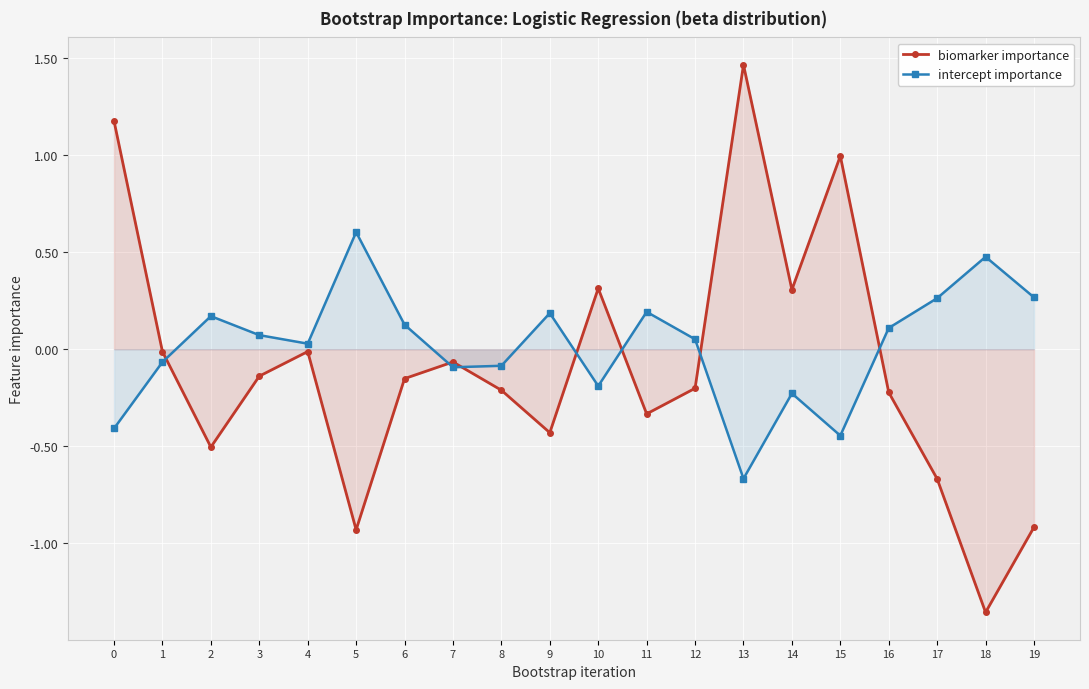

Where does the intercept importance series first go above 0?

2